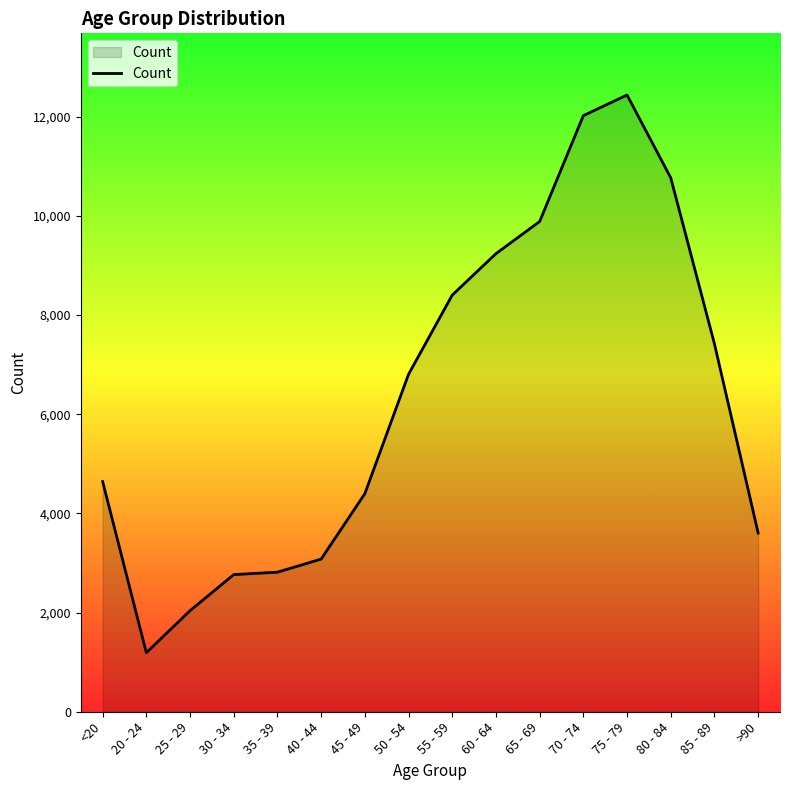

What is the difference between the values at 70 - 74 and 75 - 79?

416